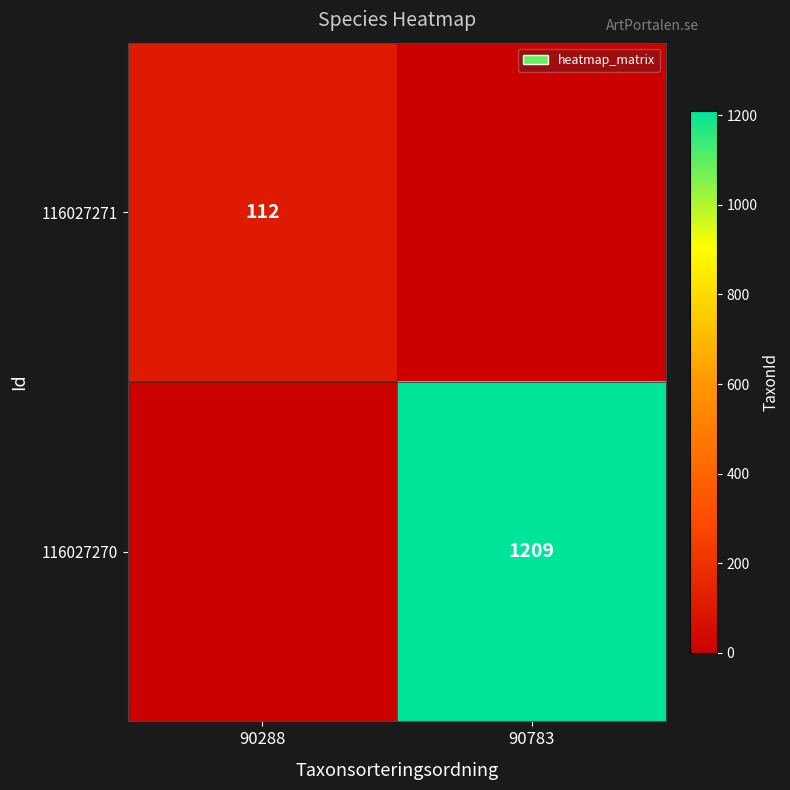

The 116027270 series shows 390 at 90783. True or false?

False